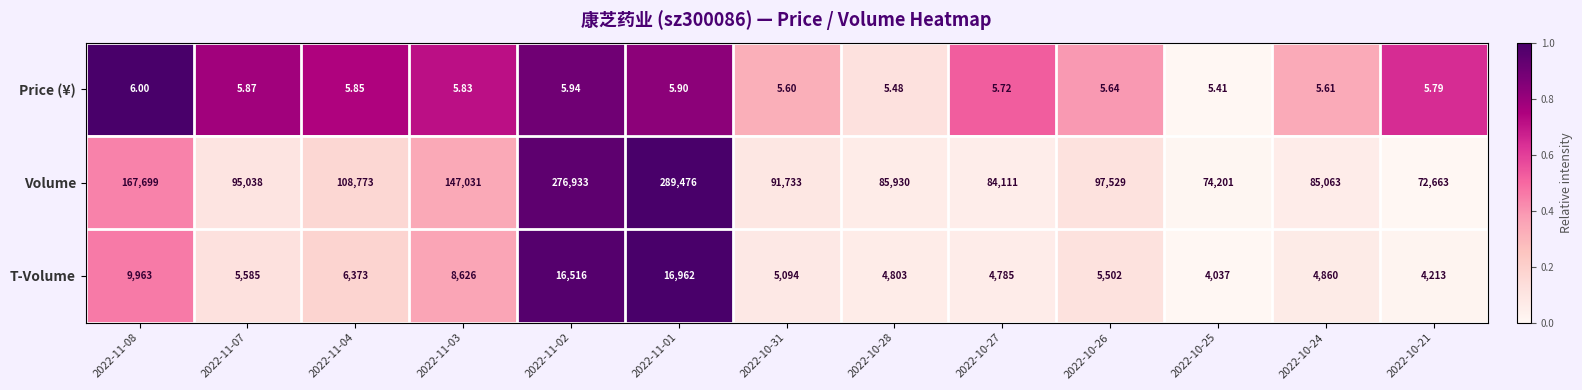

Rank the series at 2022-11-04 from highest to lowest value.

Volume, T-Volume, Price (¥)